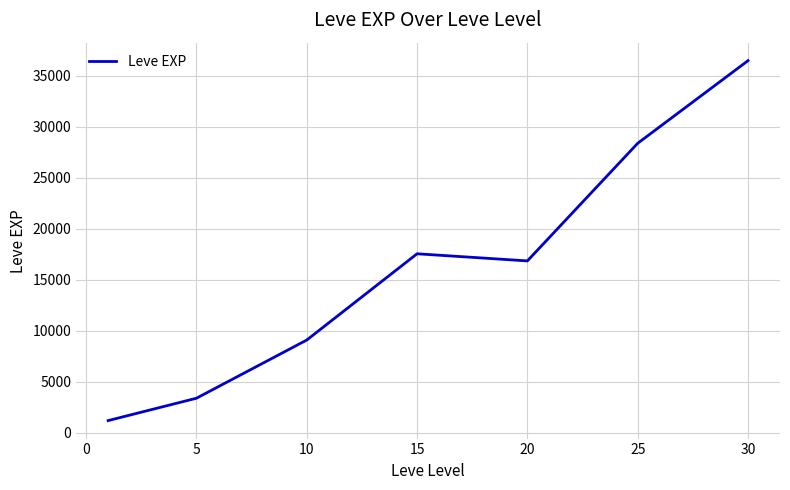

What is the average value?

16148.5